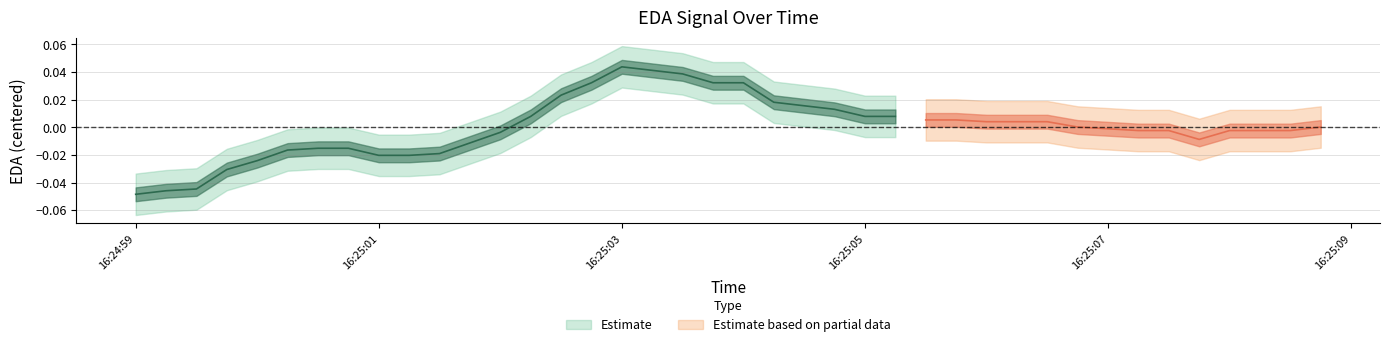

How many interior local valleys (lower than both neighbors) does the data have?

1